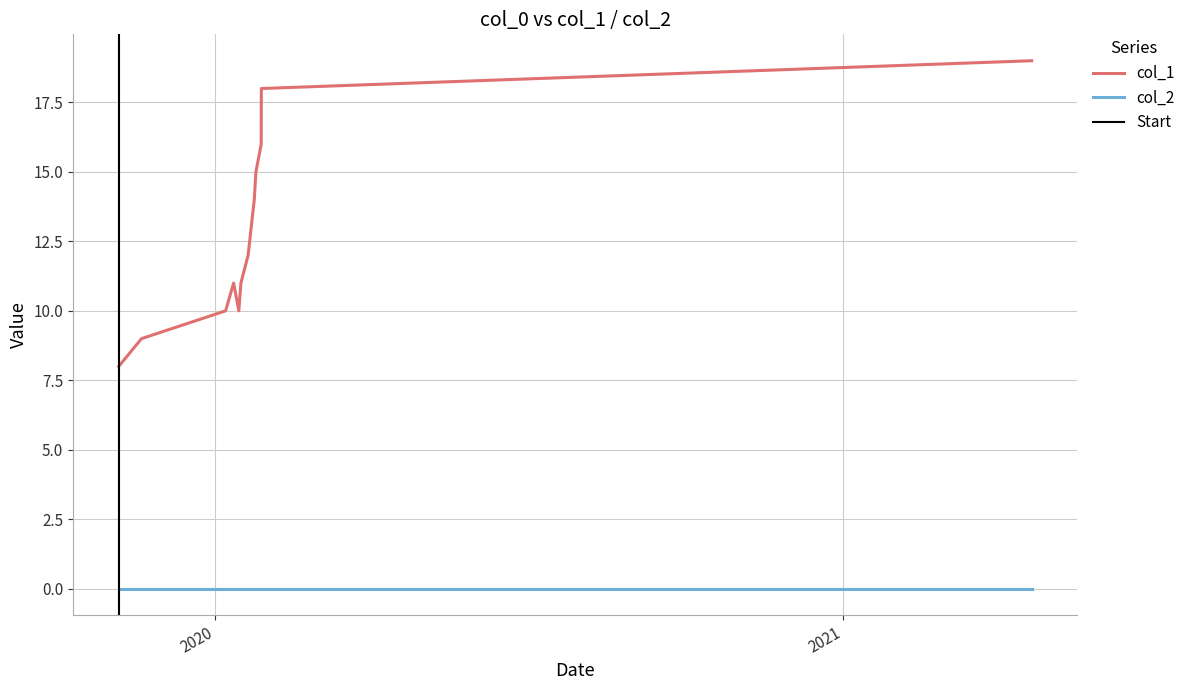

How many data points are above 12?

6